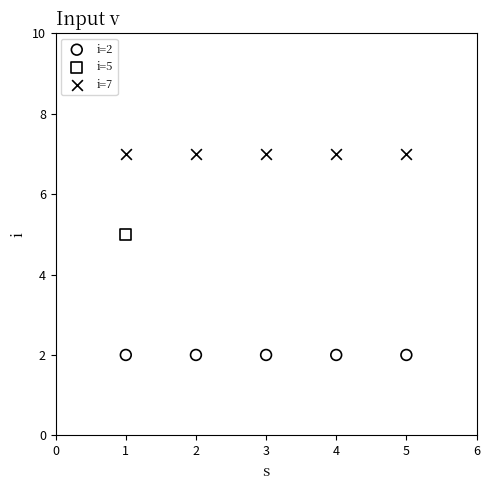

Which series contains the lowest Y value?

i=2